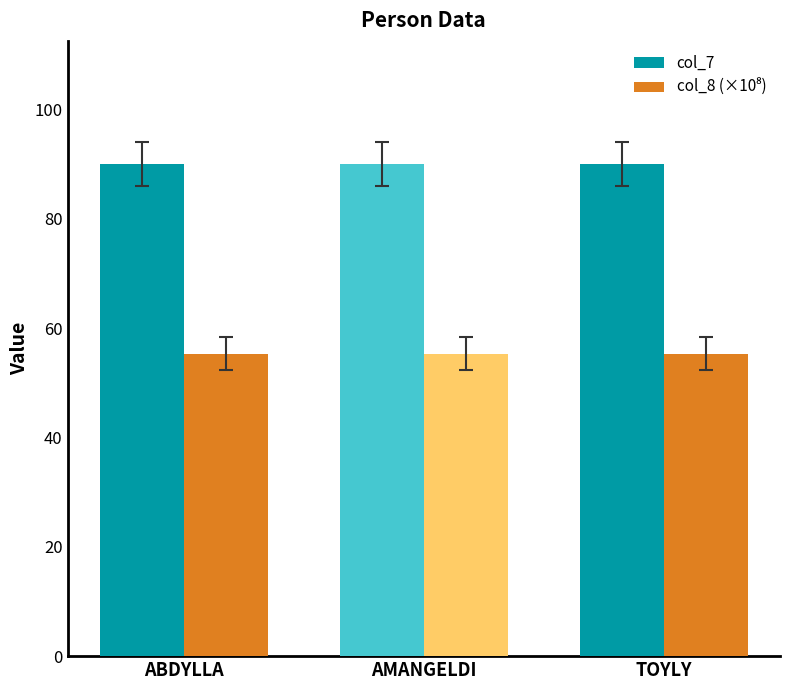

What is the label of the 2nd bar from the right?

AMANGELDI